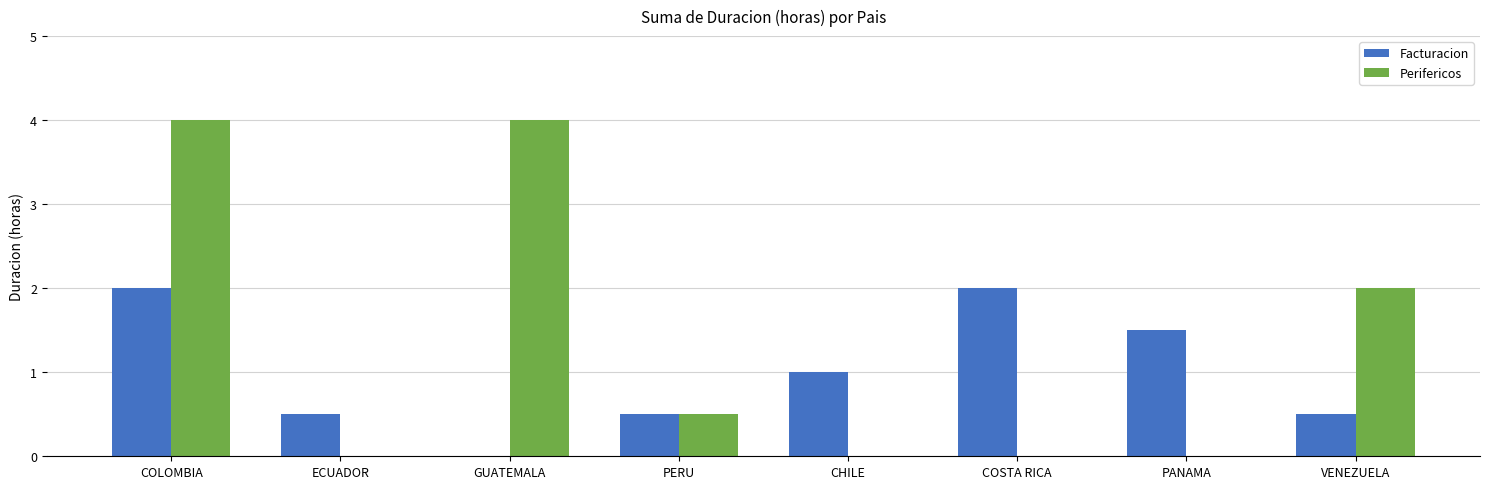

True or false: Perifericos has a value of 2.7 at VENEZUELA.

False